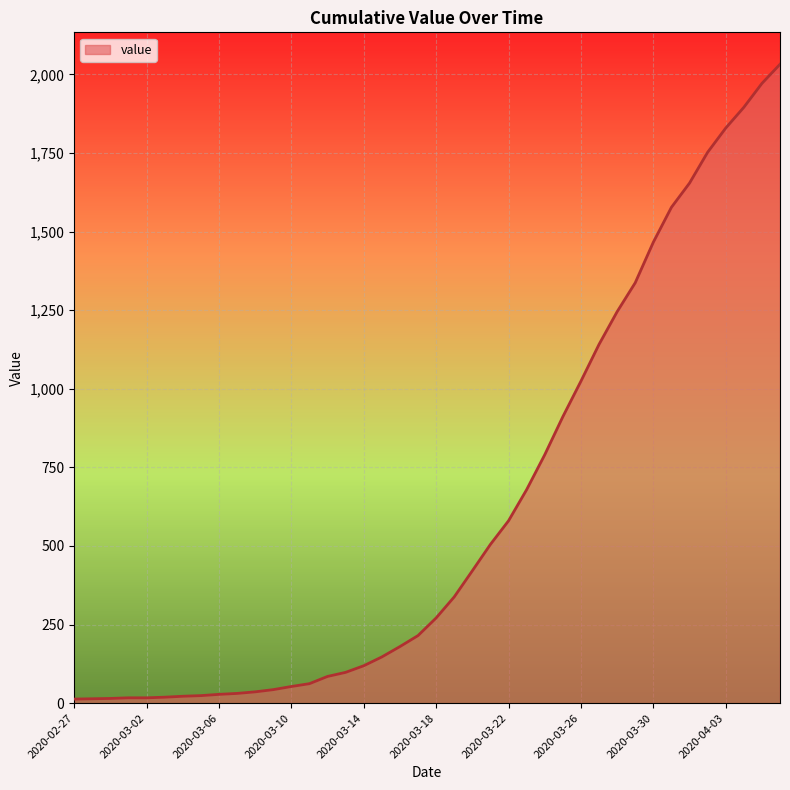

What is the maximum value shown in the chart?

2032